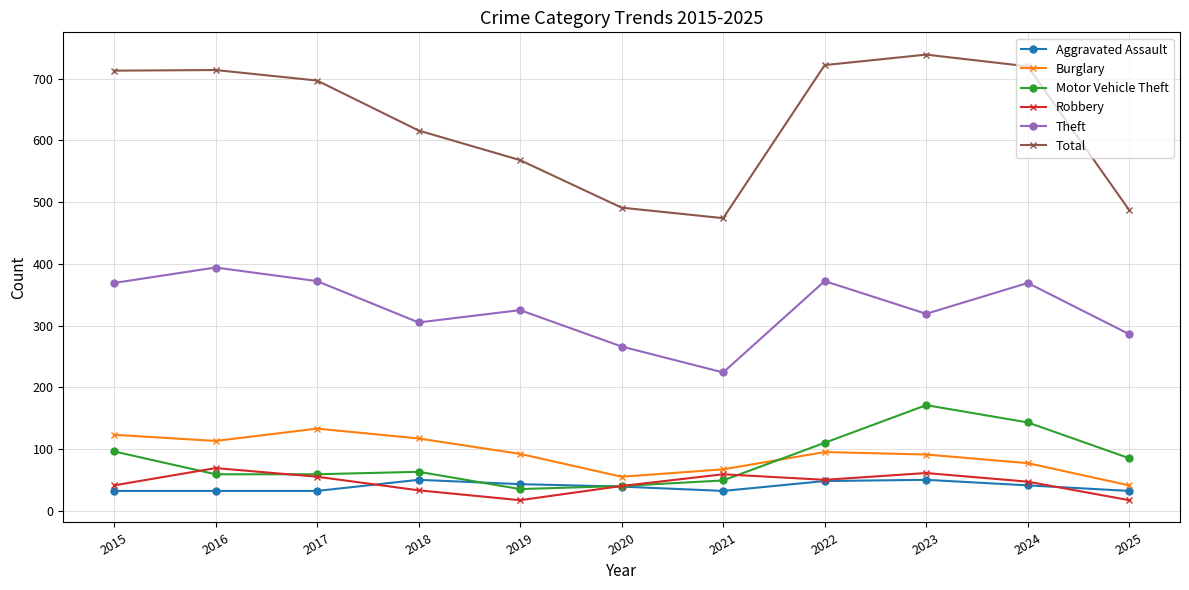

What is the difference between the highest and lowest values at 2023?

689